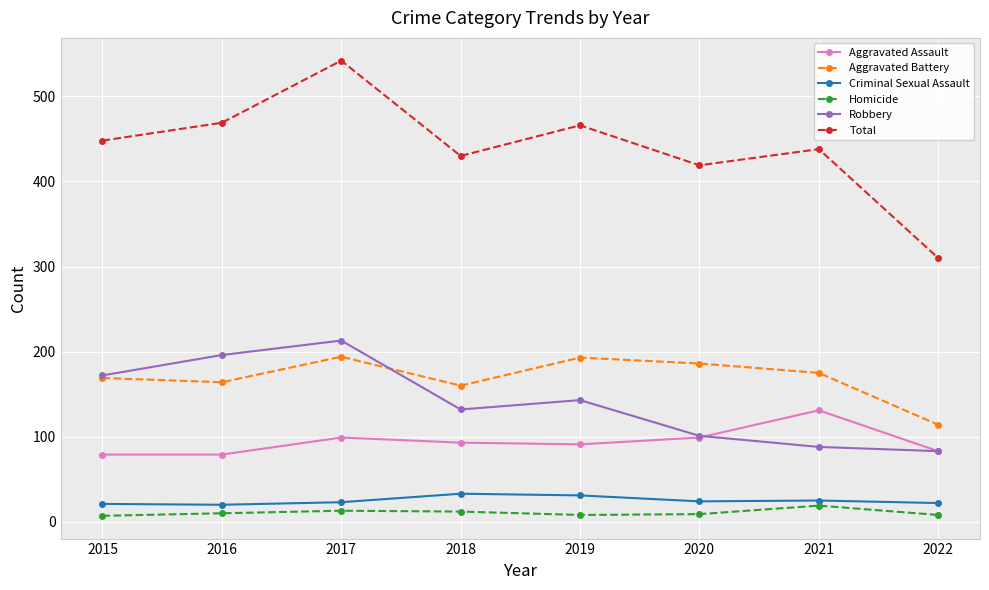

True or false: Aggravated Assault has a value of 91 at 2019.

True